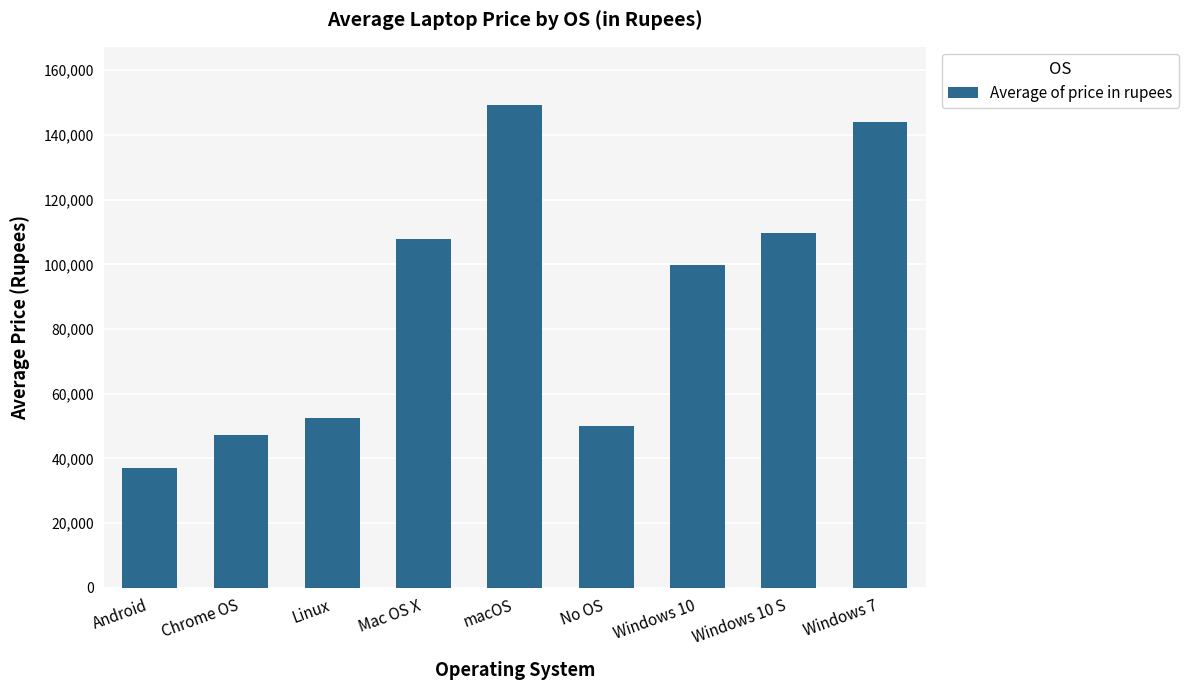

How many distinct data groups are displayed?

1